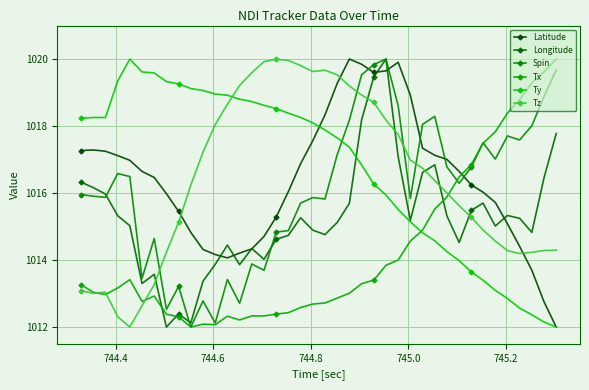

What are all the series names shown in the legend?

Latitude, Longitude, Spin, Tx, Ty, Tz